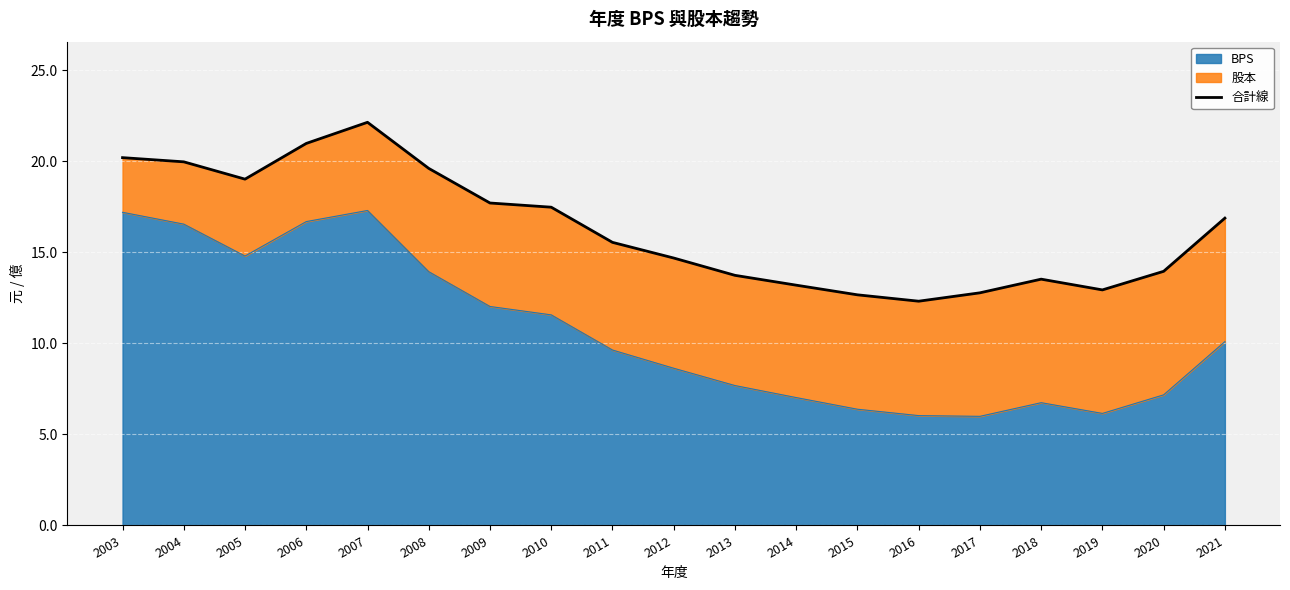

What is the sum of all values?

309.2